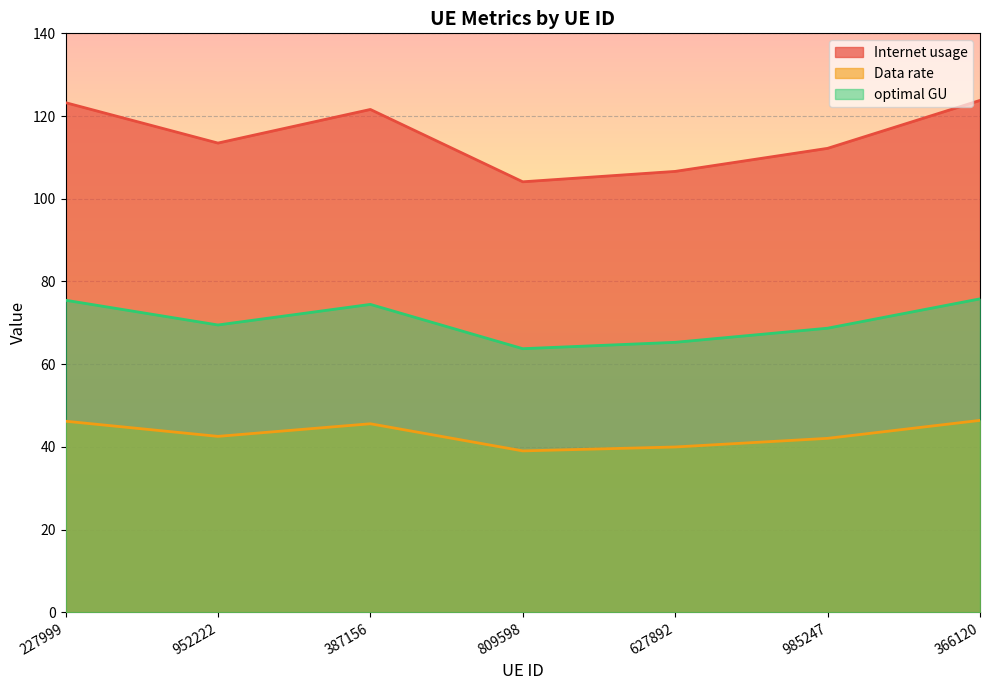

What is the label of the 1st point from the right?

366120